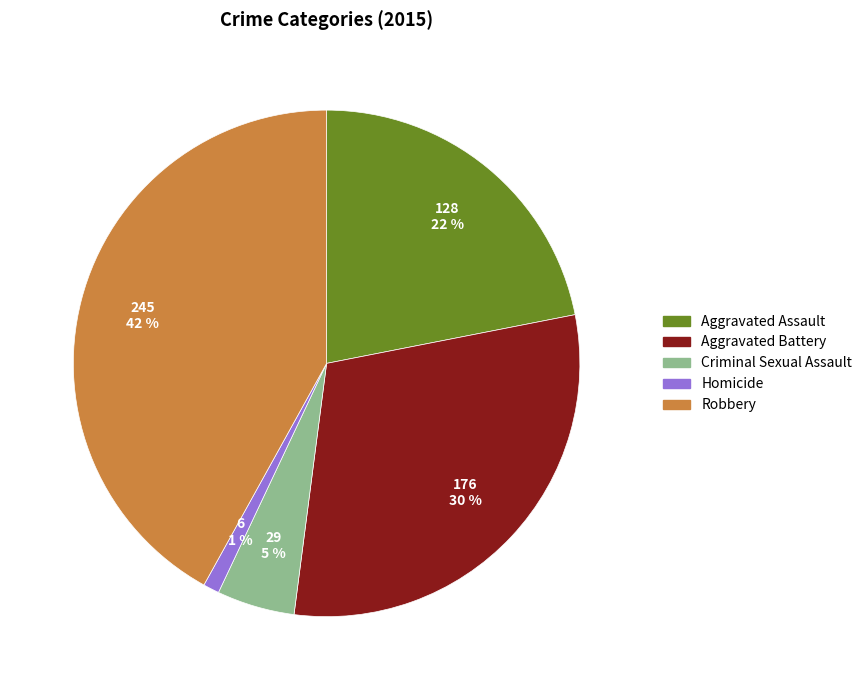

Count the number of slices in the pie.

5